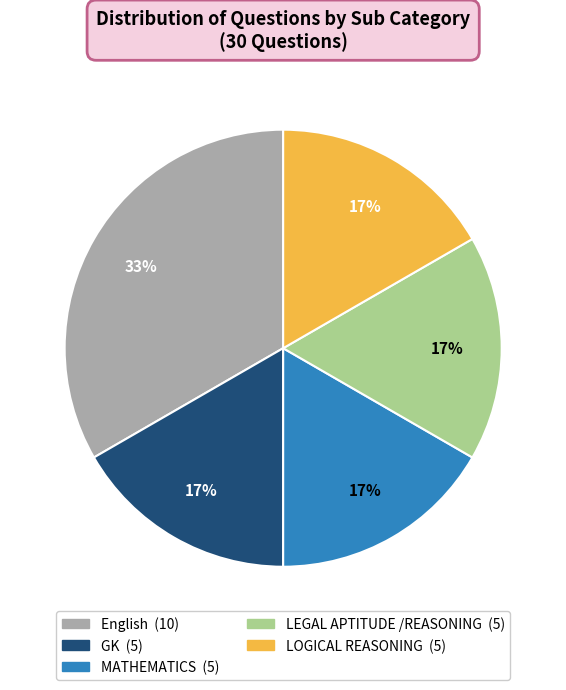

How many segments does this pie chart have?

5